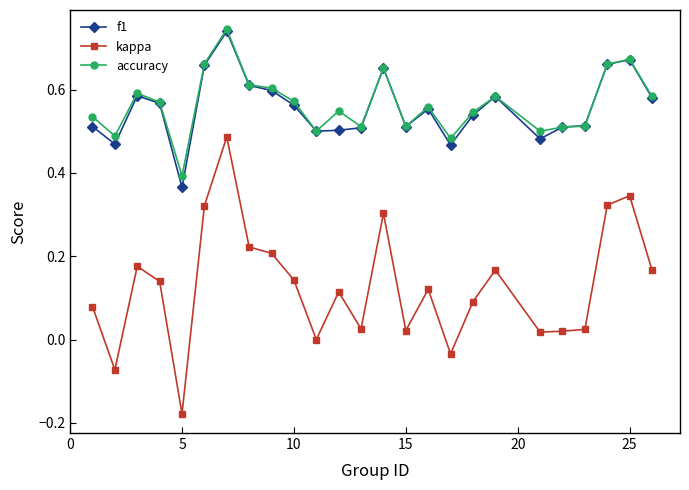

Which series has the widest spread of values?

kappa